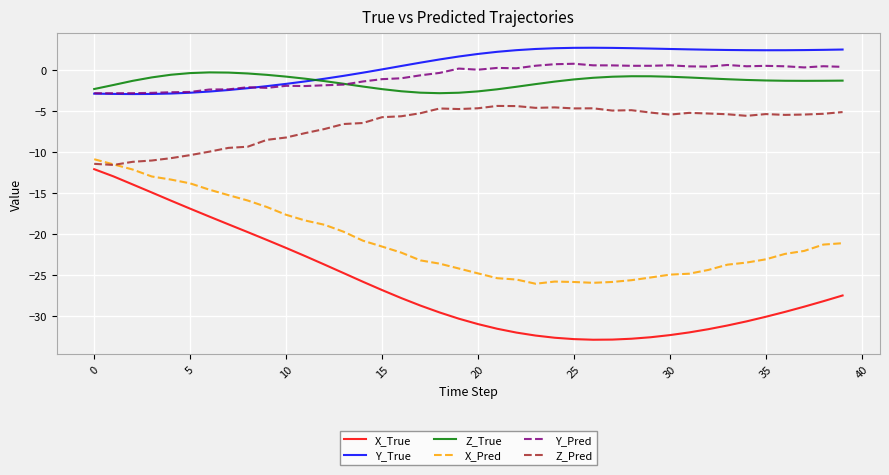

True or false: X_Pred and Y_Pred cross at least once.

False